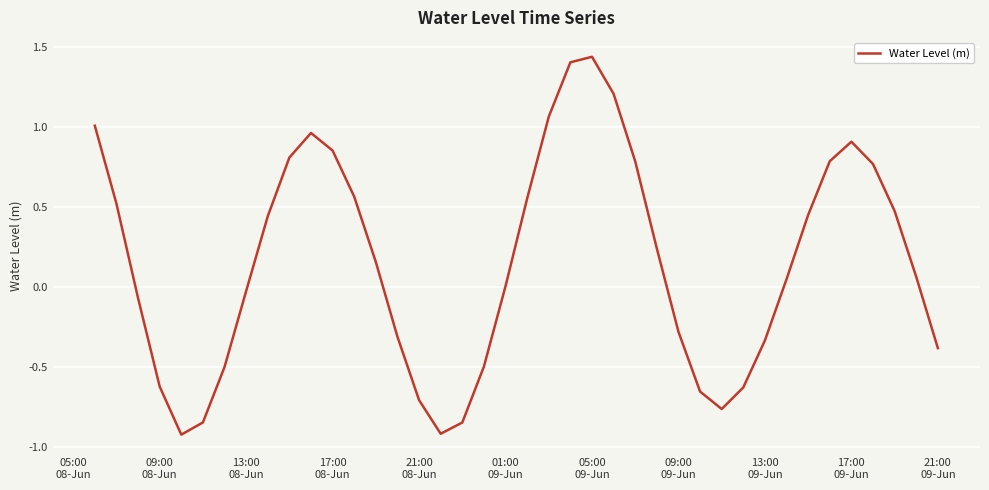

What is the smallest value displayed?

-0.9